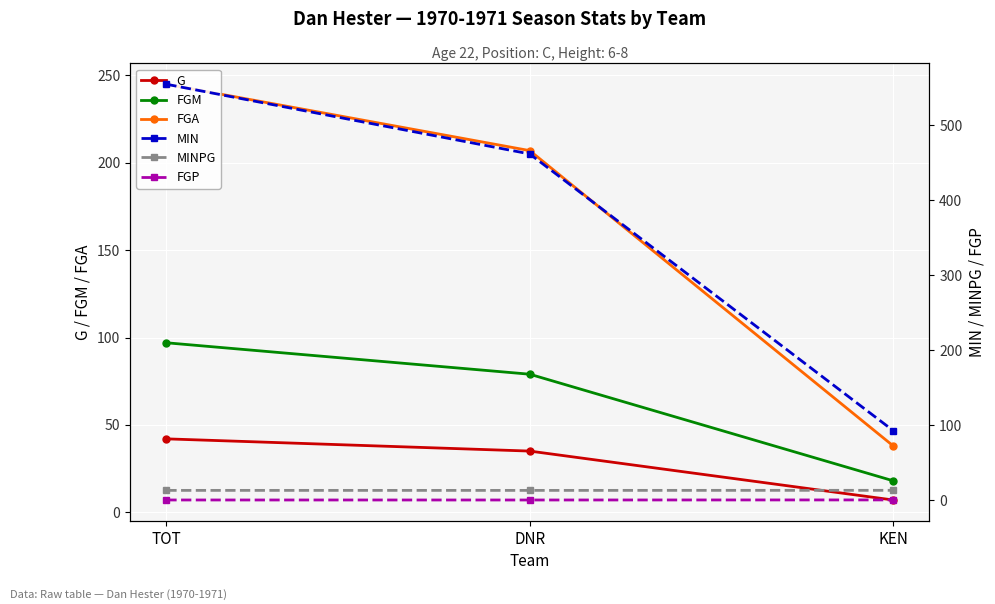

What is the minimum value shown in the chart?

0.4